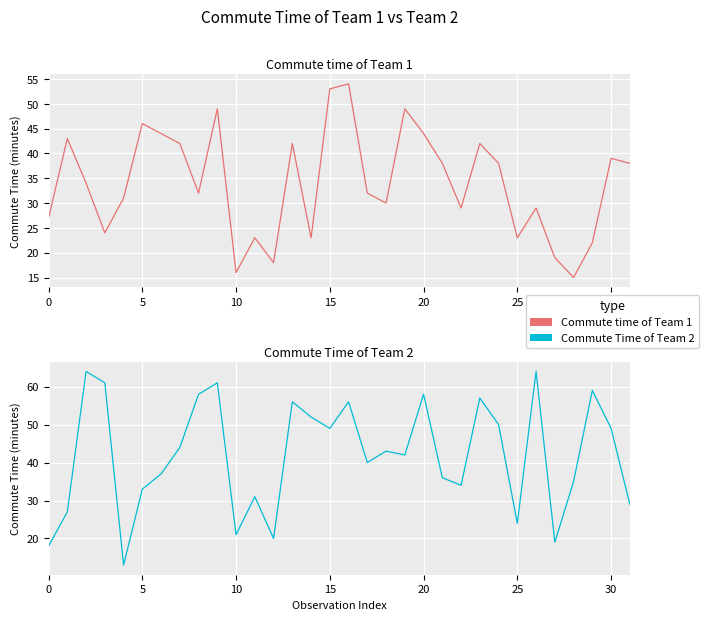

True or false: Commute Time of Team 2 has a value of 77 at 14.

False